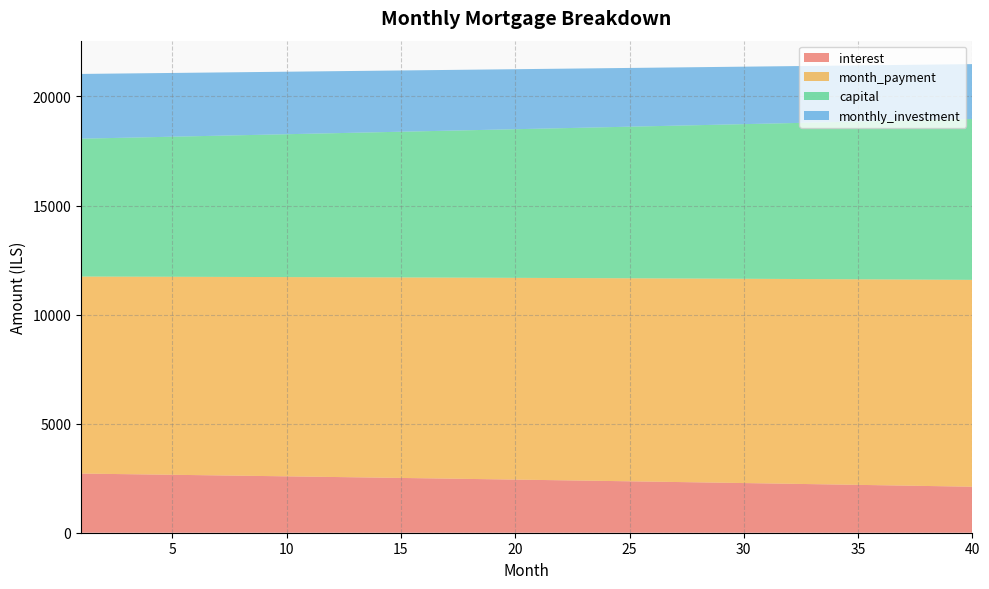

Reading left to right, list all the values displayed in this chart.

interest: 1=2711.7	2=2698.0	3=2684.1	4=2670.2	5=2656.2	6=2642.1	7=2627.9	8=2613.7	9=2599.3	10=2584.9	11=2570.4	12=2555.7	13=2541.0	14=2526.2	15=2511.4	16=2496.4	17=2481.3	18=2466.2	19=2450.9	20=2435.6	21=2420.1	22=2404.6	23=2389.0	24=2373.3	25=2357.5	26=2341.6	27=2325.6	28=2309.5	29=2293.3	30=2277.1	31=2260.7	32=2244.2	33=2227.6	34=2211.0	35=2194.2	36=2177.3	37=2160.4	38=2143.3	39=2126.2	40=2108.9
month_payment: 1=9031.9	2=9043.2	3=9054.5	4=9065.8	5=9077.1	6=9088.5	7=9099.8	8=9111.2	9=9122.6	10=9134.0	11=9145.4	12=9156.8	13=9168.3	14=9179.7	15=9191.2	16=9202.7	17=9214.2	18=9225.7	19=9237.3	20=9248.8	21=9260.4	22=9271.9	23=9283.5	24=9295.1	25=9306.7	26=9318.4	27=9330.0	28=9341.7	29=9353.4	30=9365.1	31=9376.8	32=9388.5	33=9400.2	34=9412.0	35=9423.7	36=9435.5	37=9447.3	38=9459.1	39=9470.9	40=9482.8
capital: 1=6320.1	2=6345.2	3=6370.3	4=6395.6	5=6420.9	6=6446.3	7=6471.9	8=6497.5	9=6523.3	10=6549.1	11=6575.0	12=6601.1	13=6627.2	14=6653.5	15=6679.9	16=6706.3	17=6732.9	18=6759.6	19=6786.3	20=6813.2	21=6840.2	22=6867.3	23=6894.5	24=6921.8	25=6949.3	26=6976.8	27=7004.4	28=7032.2	29=7060.0	30=7088.0	31=7116.1	32=7144.3	33=7172.6	34=7201.0	35=7229.5	36=7258.2	37=7286.9	38=7315.8	39=7344.8	40=7373.9
monthly_investment: 1=2968.1	2=2956.8	3=2945.5	4=2934.2	5=2922.9	6=2911.5	7=2900.2	8=2888.8	9=2877.4	10=2866.0	11=2854.6	12=2843.2	13=2831.7	14=2820.3	15=2808.8	16=2797.3	17=2785.8	18=2774.3	19=2762.7	20=2751.2	21=2739.6	22=2728.1	23=2716.5	24=2704.9	25=2693.3	26=2681.6	27=2670.0	28=2658.3	29=2646.6	30=2634.9	31=2623.2	32=2611.5	33=2599.8	34=2588.0	35=2576.3	36=2564.5	37=2552.7	38=2540.9	39=2529.1	40=2517.2